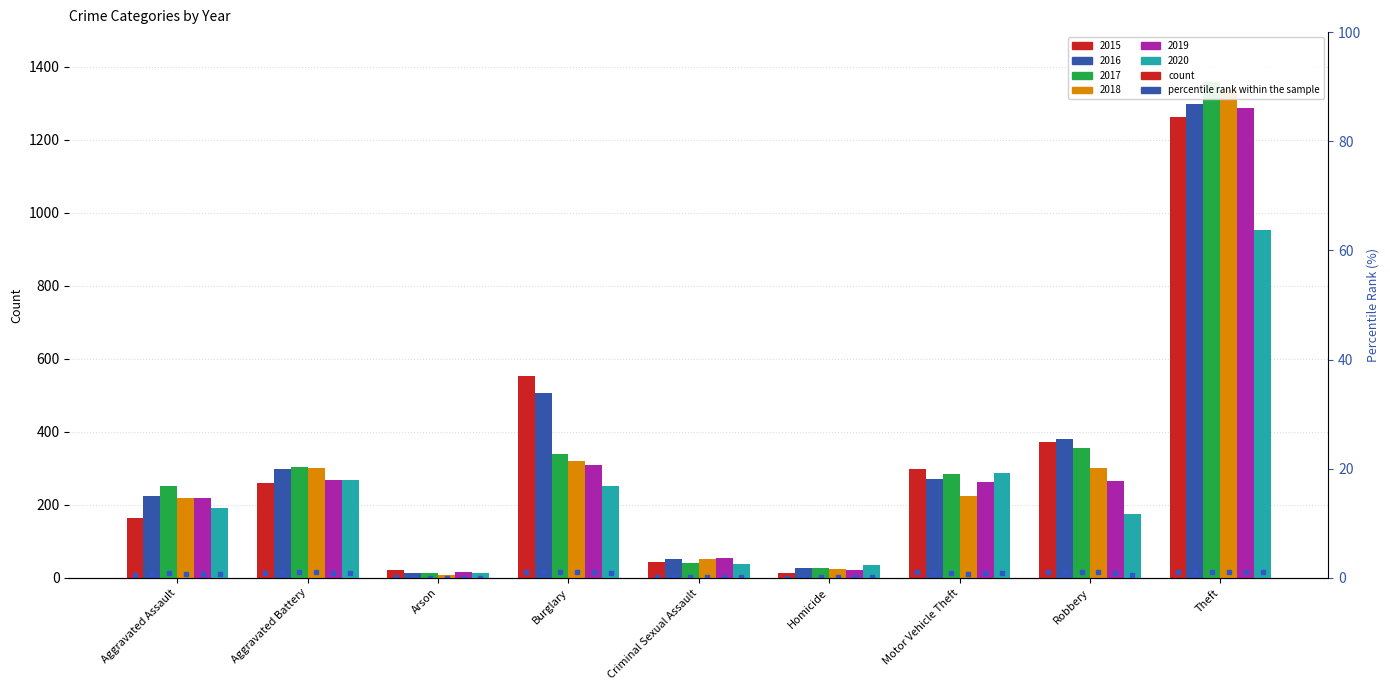

What is the sum of all 2017 values?

2973